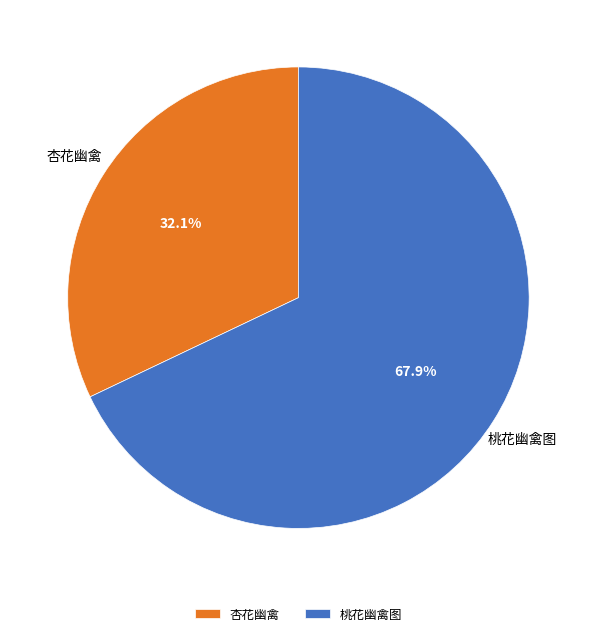

To the nearest percent, what is the combined percentage of 桃花幽禽图 and 杏花幽禽?

100%